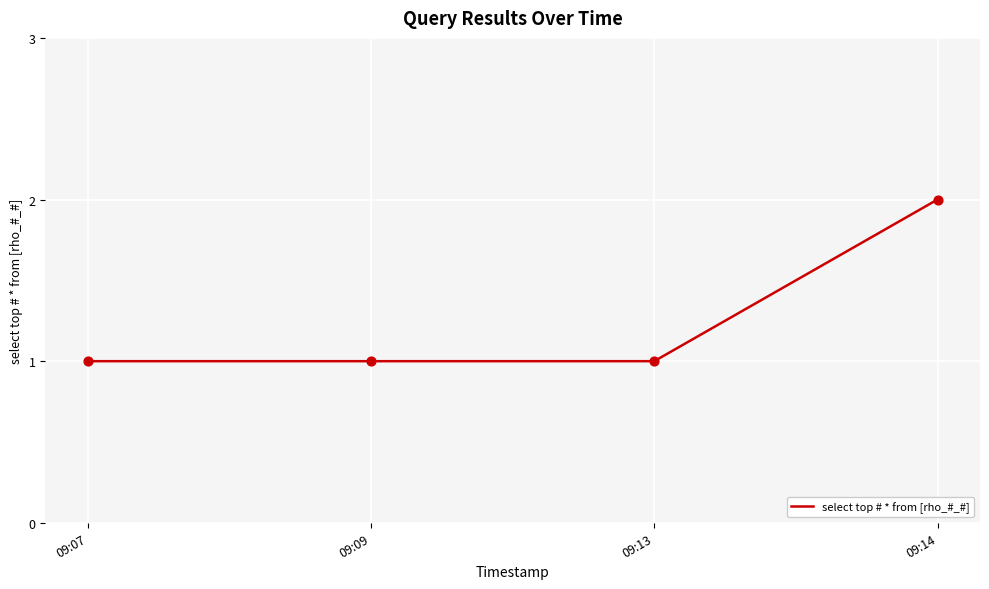

What is the ratio of the value at 09:13 to the value at 09:07?

1.0